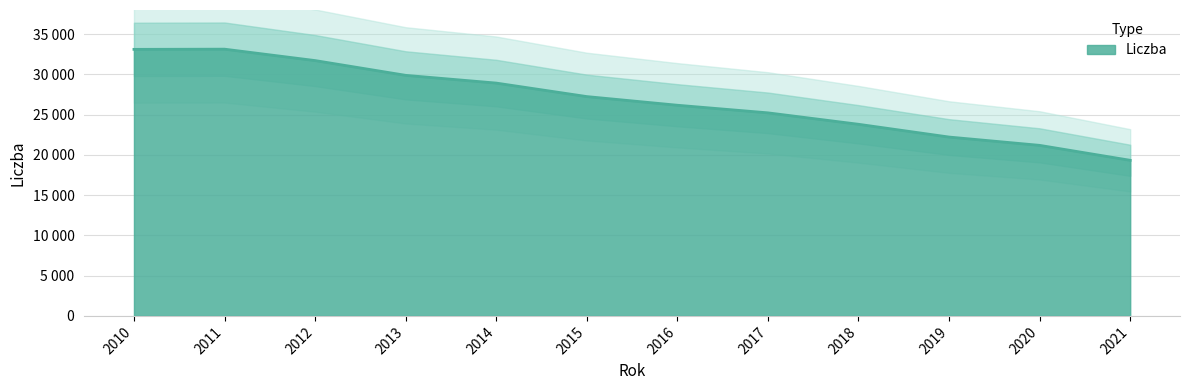

Is it true that the value at 2021 is 19330?

True